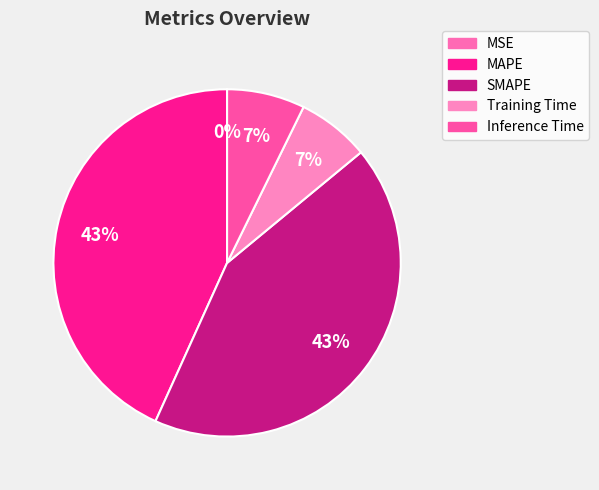

What is the total percentage of SMAPE and Inference Time?

50.0%